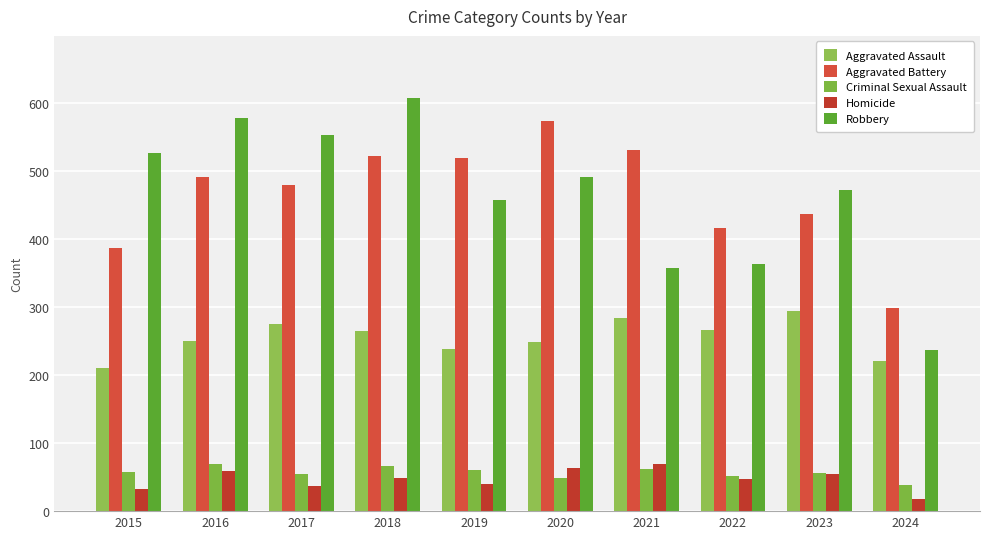

Reading left to right, extract all data points from this chart.

Aggravated Assault: 210	250	276	265	238	249	284	267	295	221
Aggravated Battery: 387	491	480	522	520	574	531	417	437	299
Criminal Sexual Assault: 58	69	55	66	61	49	62	52	56	38
Homicide: 32	59	37	49	40	63	69	47	55	18
Robbery: 527	579	553	608	458	491	357	364	473	237